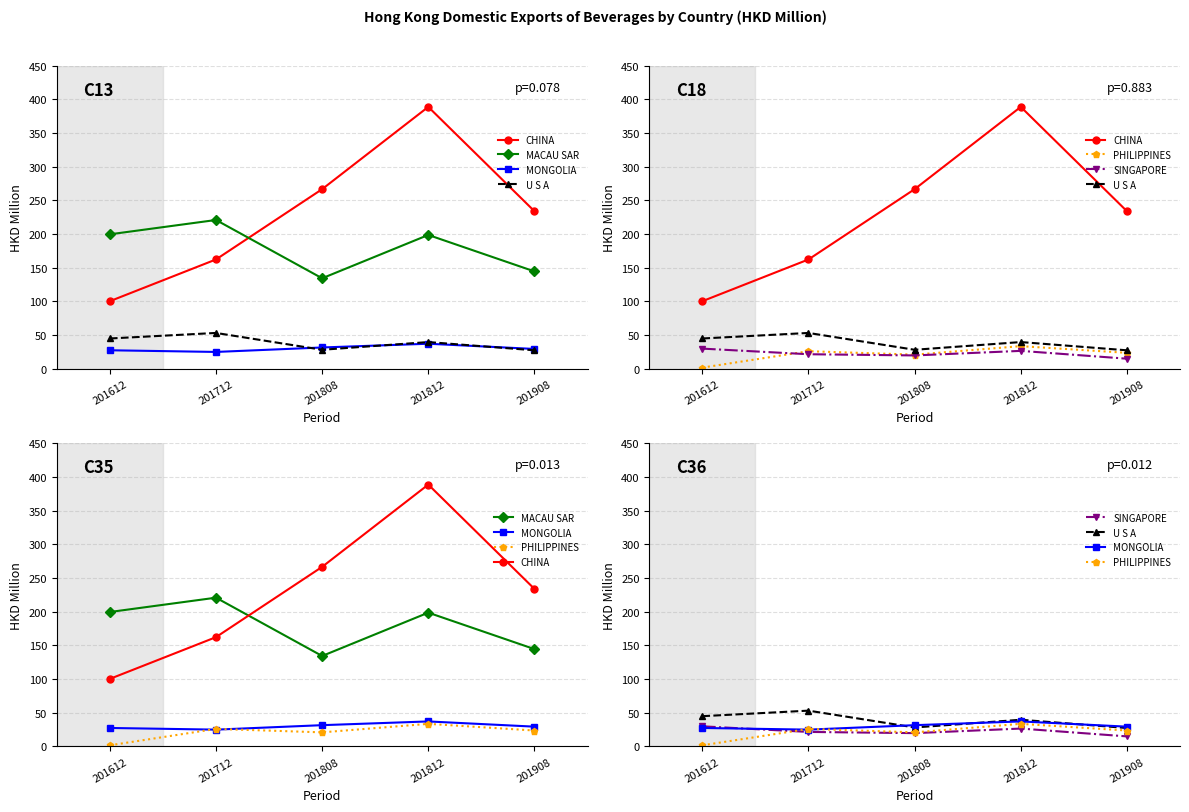

Is it true that CHINA equals 413.7 at 201908?

False